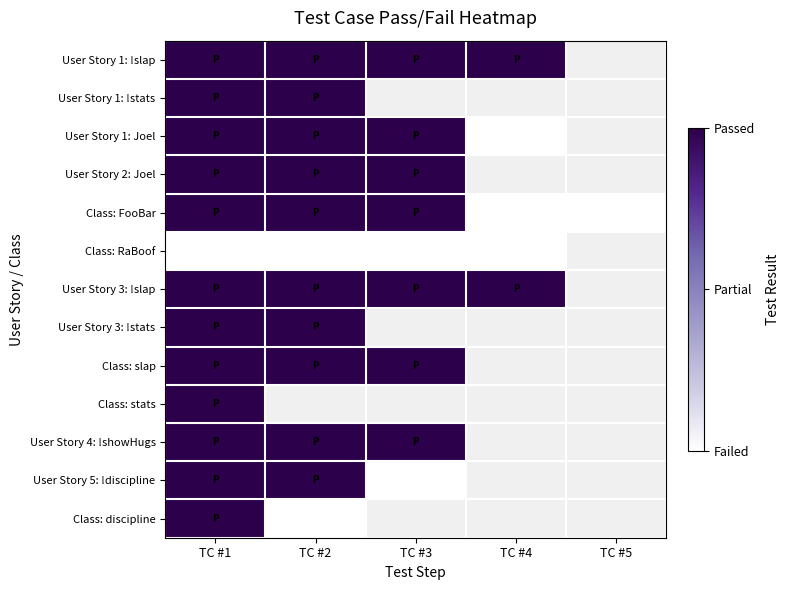

At TC #5, list the series in order from largest to smallest.

User Story 1: !slap, User Story 1: !stats, User Story 1: Joel, User Story 2: Joel, Class: FooBar, Class: RaBoof, User Story 3: !slap, User Story 3: !stats, Class: slap, Class: stats, User Story 4: !showHugs, User Story 5: !discipline, Class: discipline